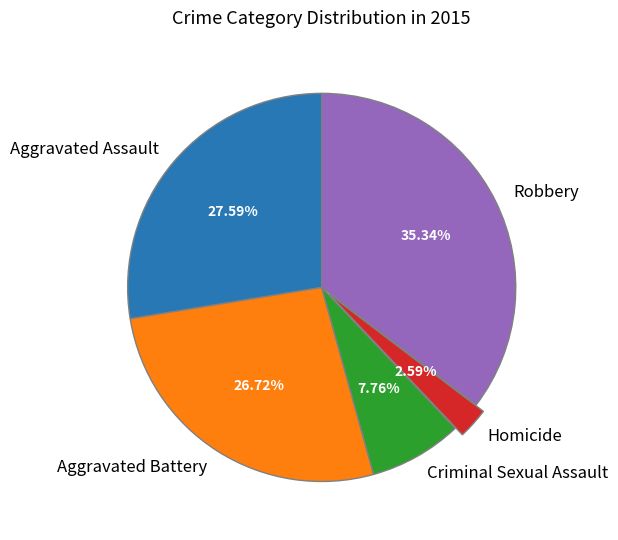

Which slice is the largest?

Robbery